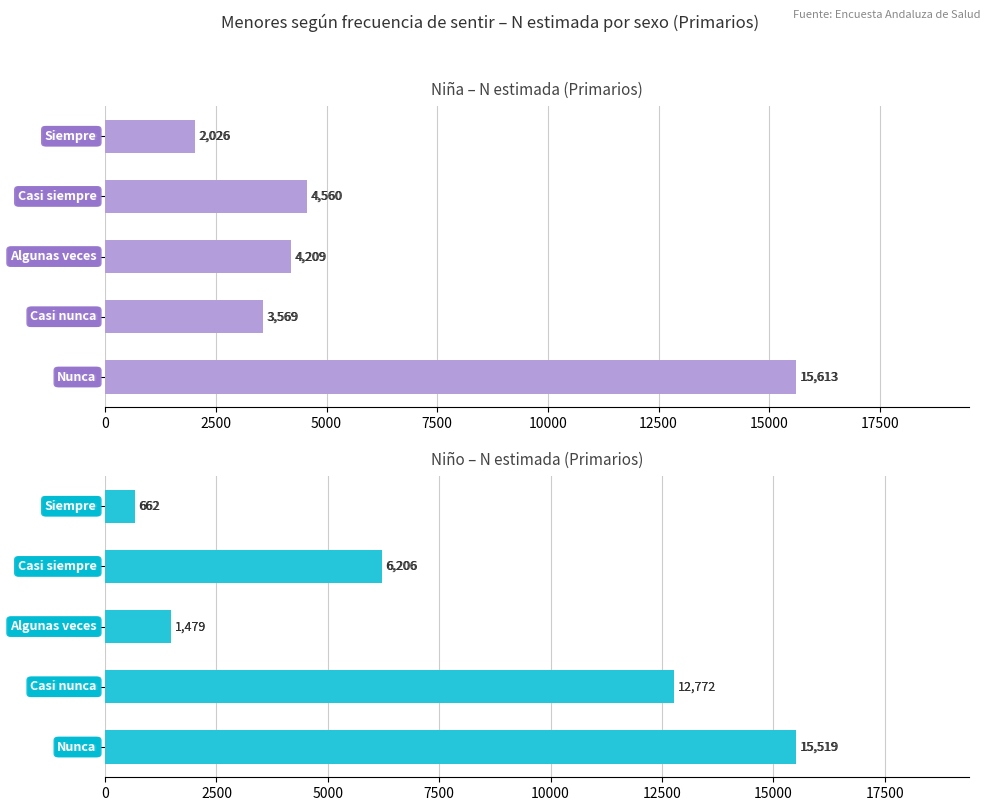

The values series shows 12772 at 7500. True or false?

True